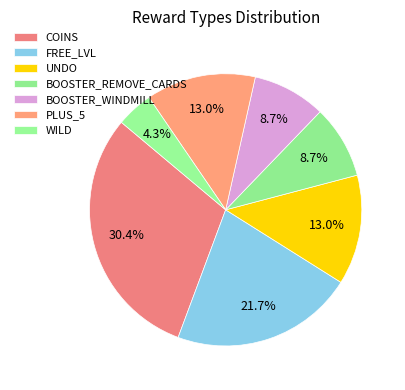

Which slice is the smallest?

WILD